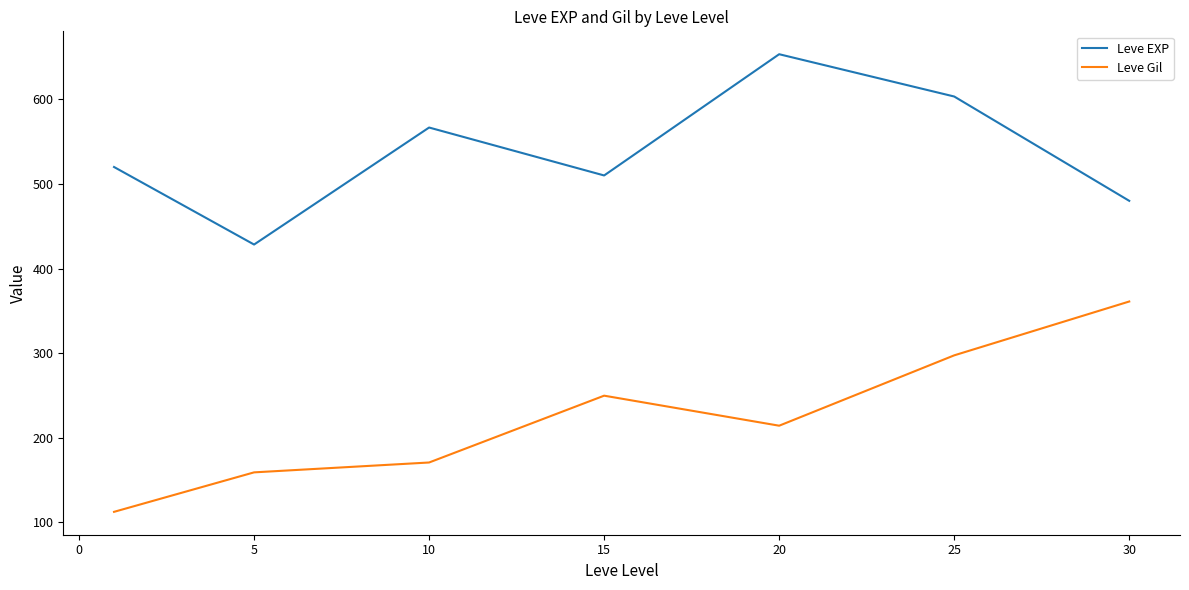

How many interior local peaks does the Leve Gil series have?

1